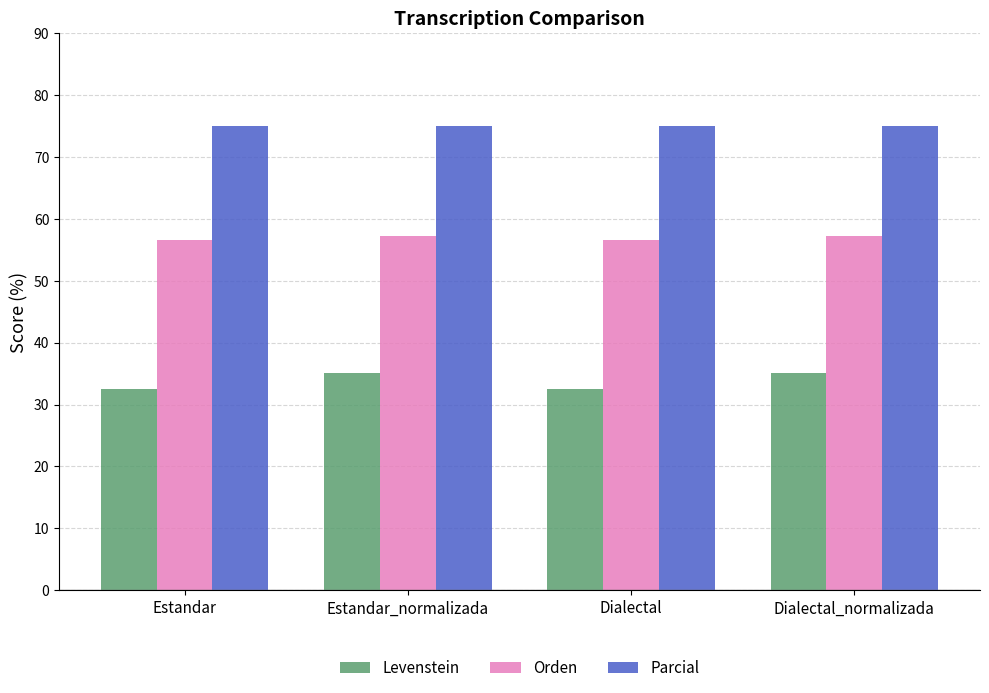

Rank the series by their average value, from lowest to highest.

Levenstein, Orden, Parcial